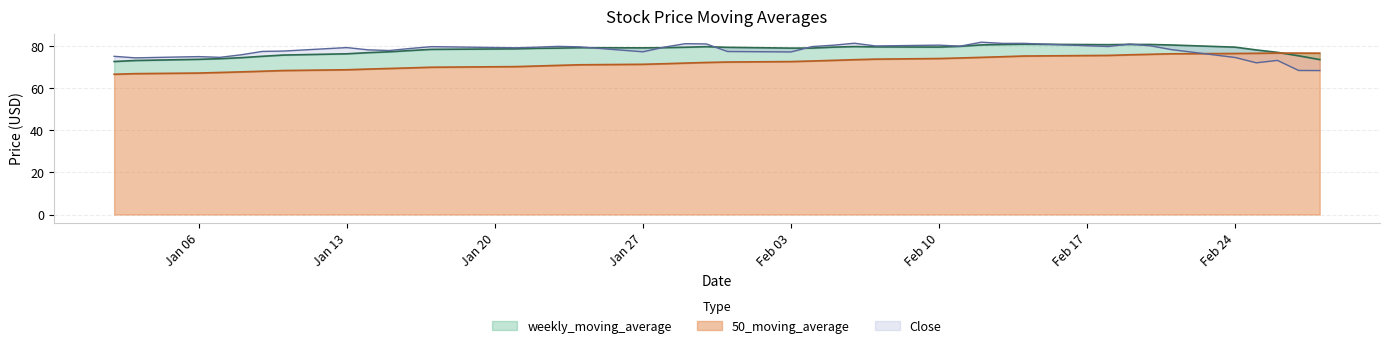

Where is 50_moving_average nearest to the value 71?

2020-01-24